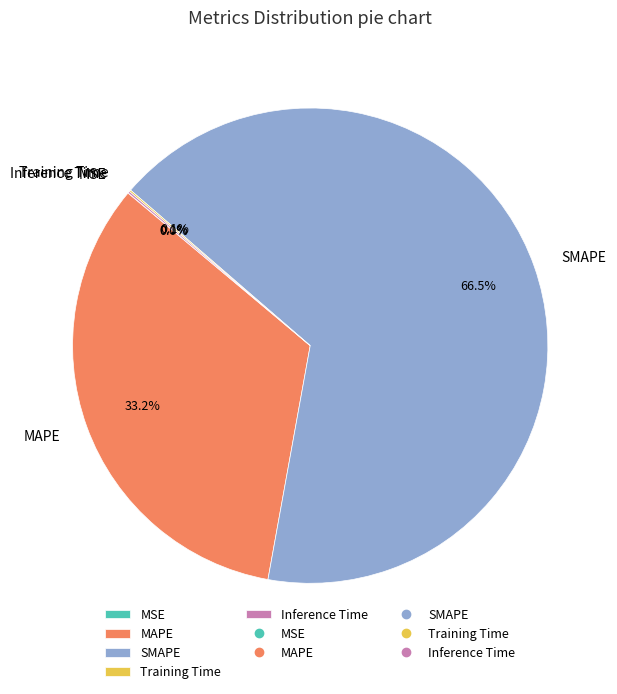

Which category has the biggest portion of the pie?

SMAPE